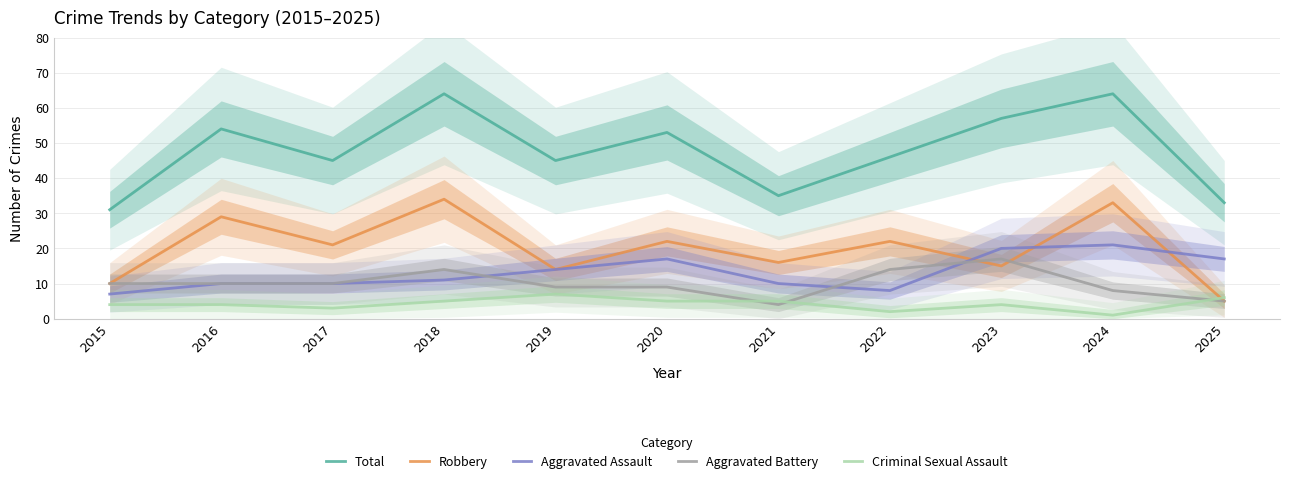

Reading left to right, extract all data points from this chart.

Total: 31	54	45	64	45	53	35	46	57	64	33
Robbery: 10	29	21	34	14	22	16	22	15	33	5
Aggravated Assault: 7	10	10	11	14	17	10	8	20	21	17
Aggravated Battery: 10	10	10	14	9	9	4	14	17	8	5
Criminal Sexual Assault: 4	4	3	5	7	5	5	2	4	1	6